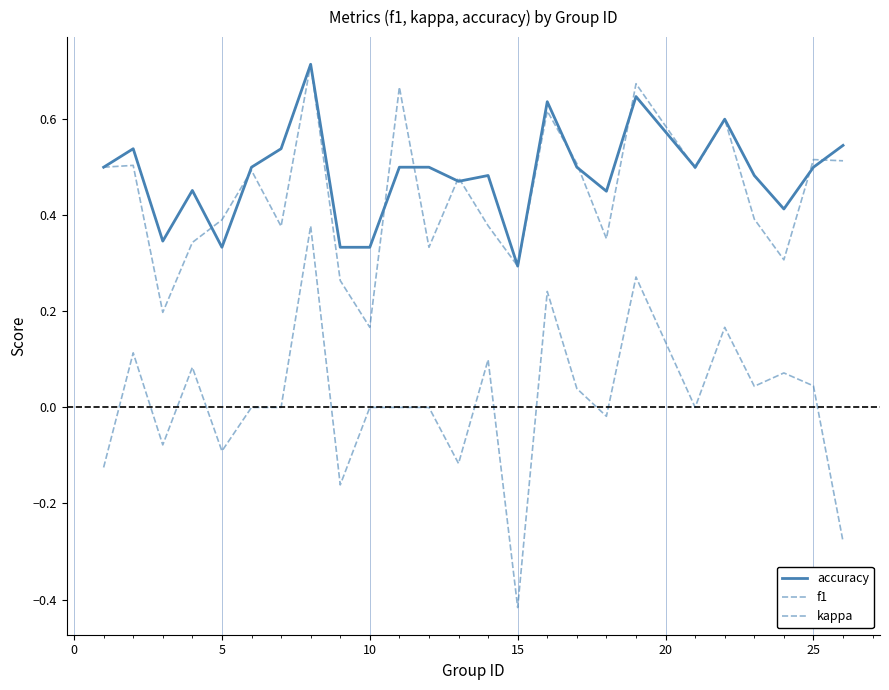

How many lines are shown in the chart?

3